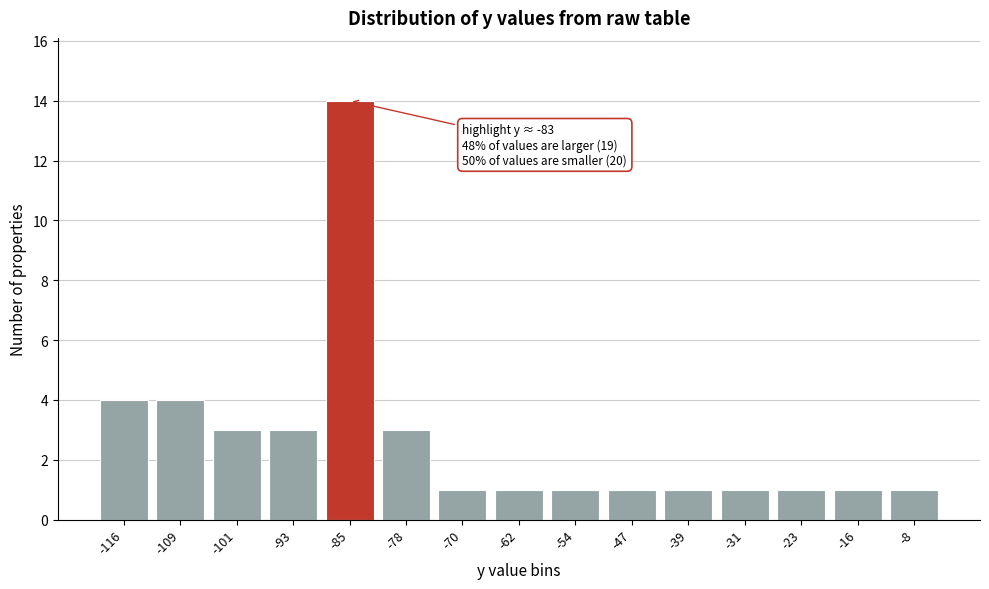

Reading right to left, transcribe all the data shown in this chart.

1	1	1	1	1	1	1	1	1	3	14	3	3	4	4